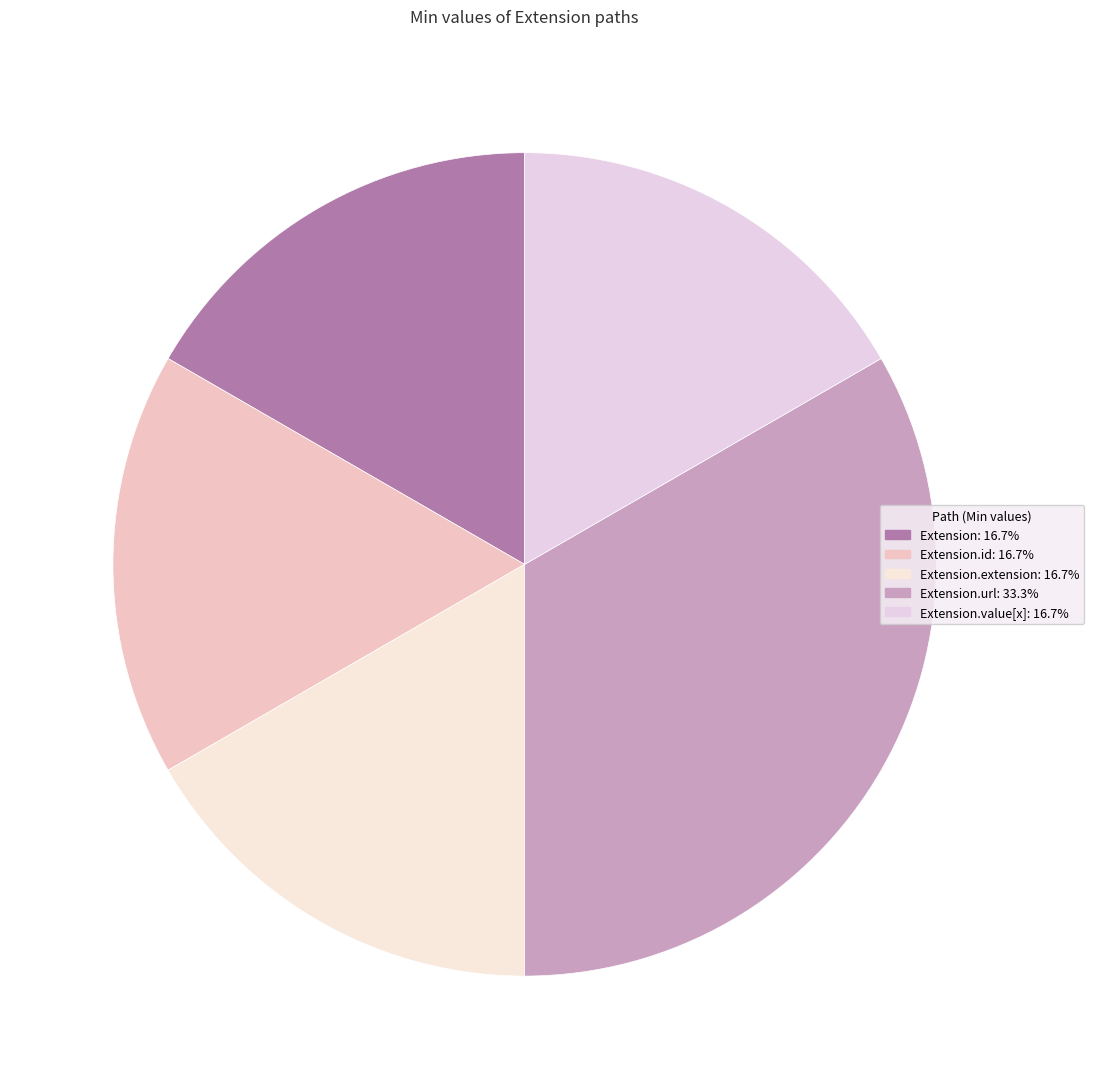

Does any single category account for the majority?

No